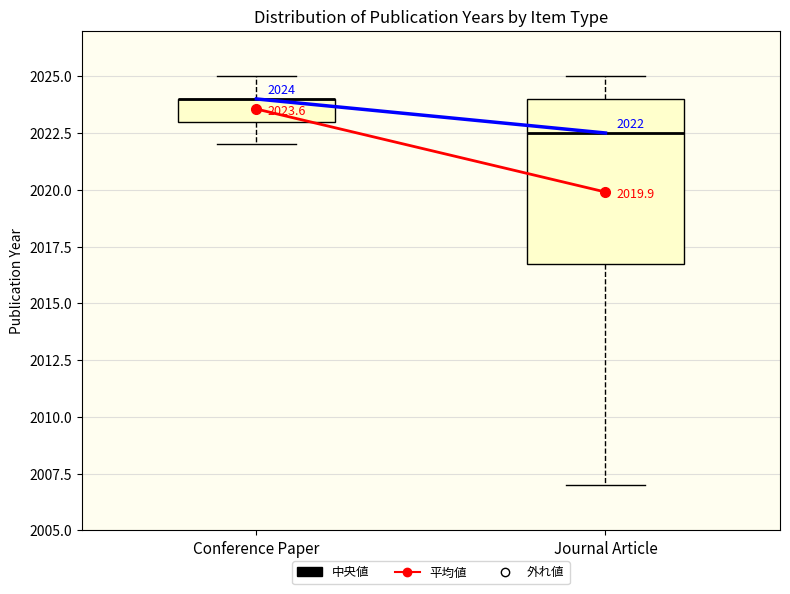

Which box is the tallest, from its lower edge to its upper edge?

Journal Article